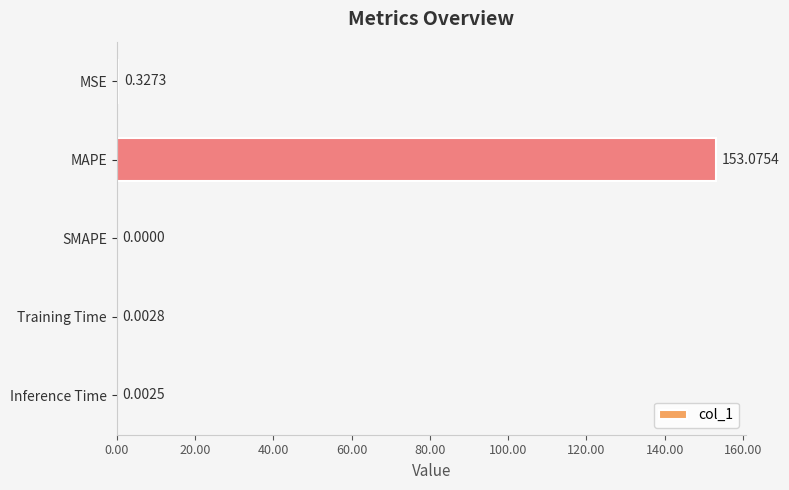

Between Training Time and MSE, which is larger?

MSE